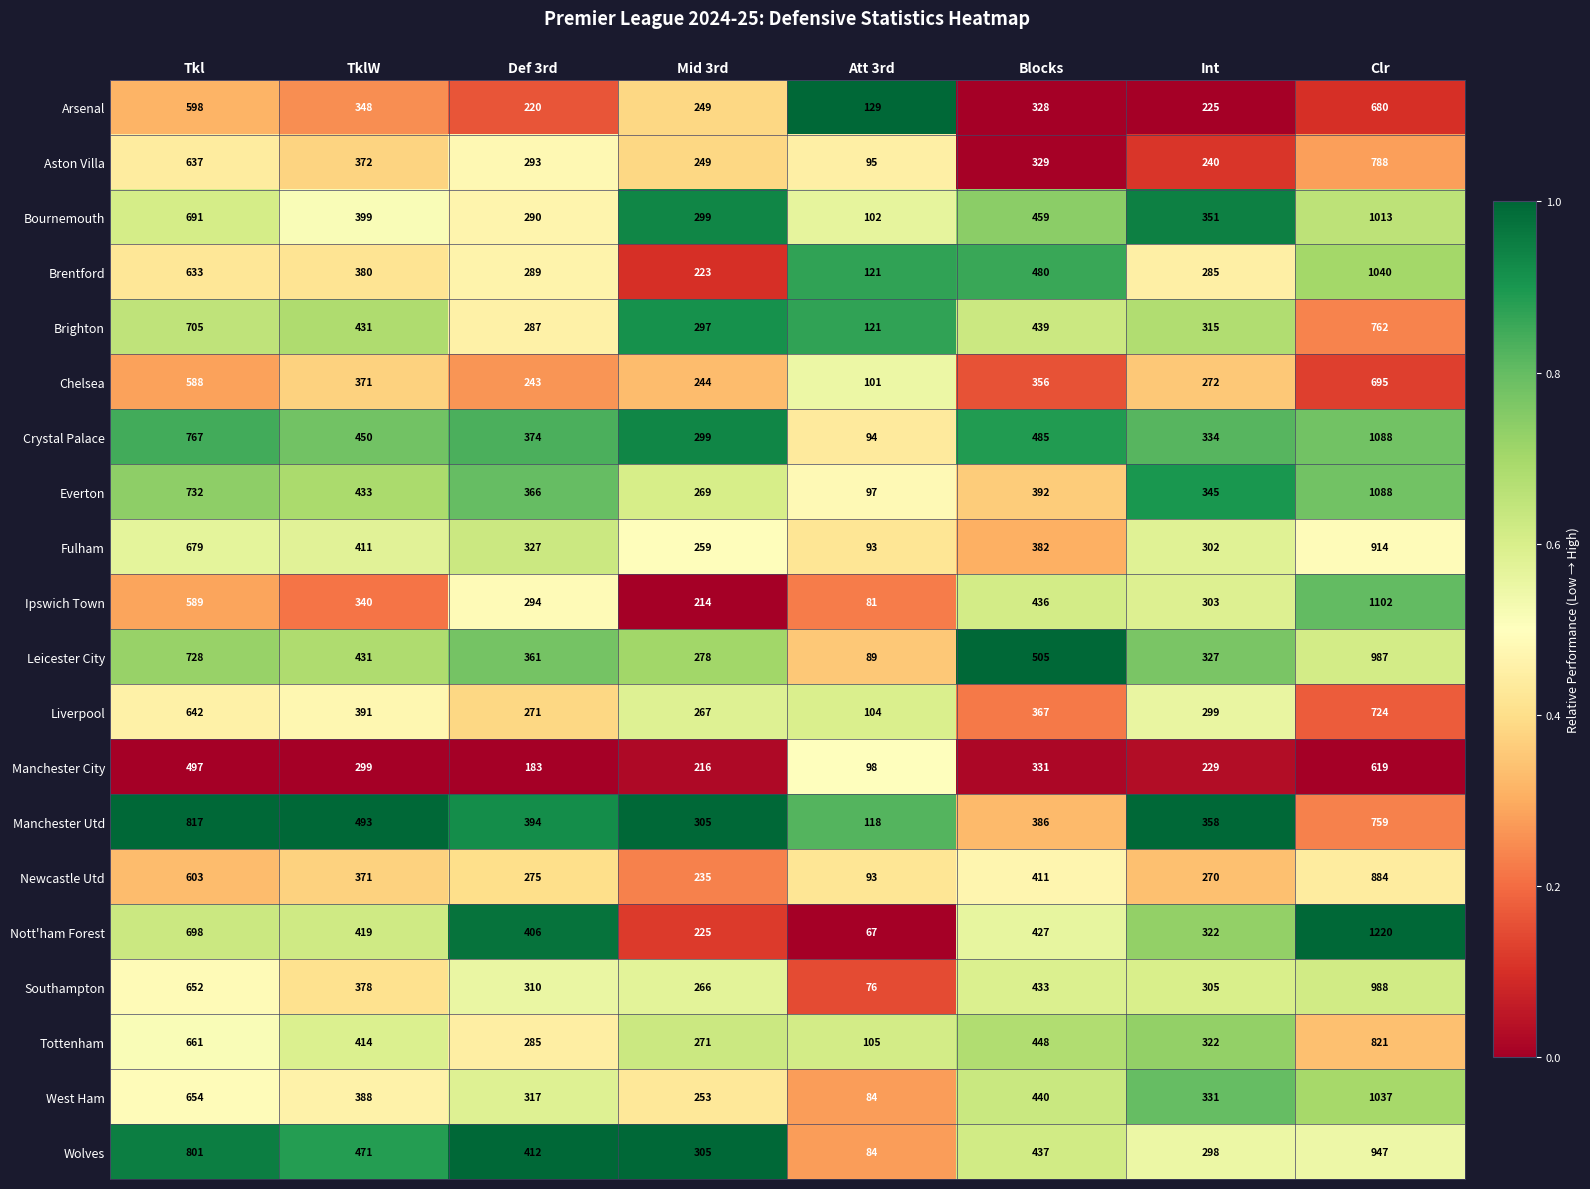

What value does the Newcastle Utd series have at Clr?

884